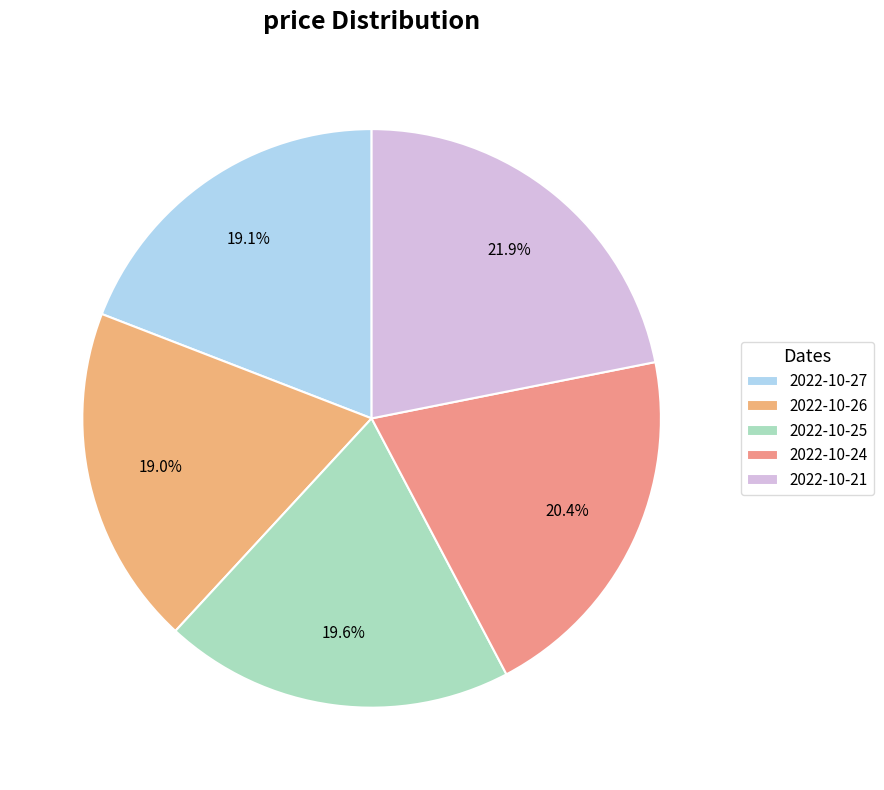

To the nearest percent, what portion does 2022-10-25 represent?

20%